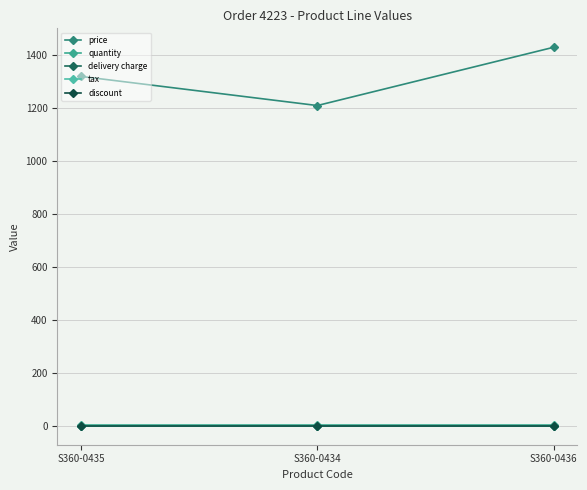

Is this an area chart (filled region under the line)?

No